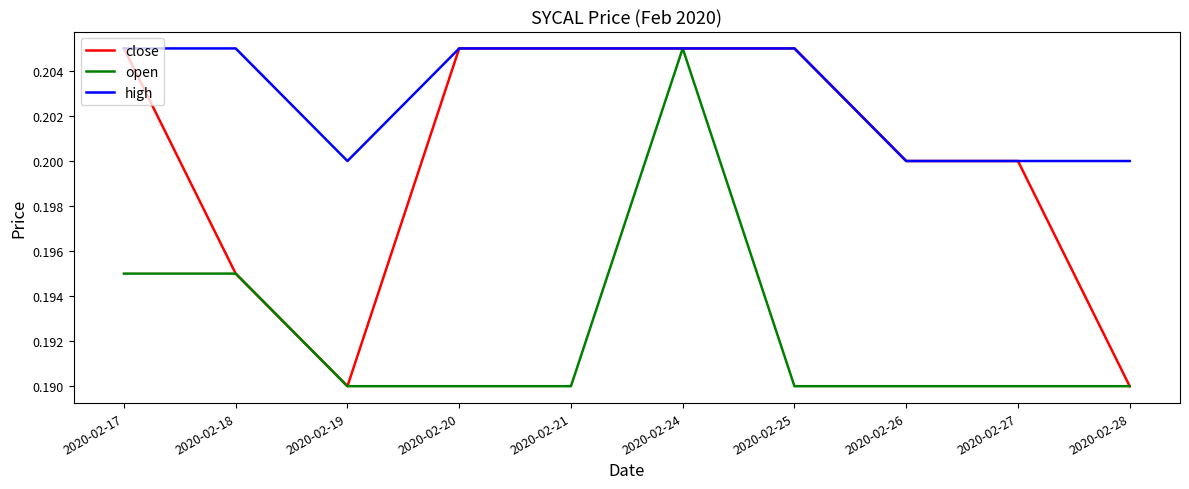

What is the sum of the high values at 2020-02-28 and 2020-02-24?

0.4